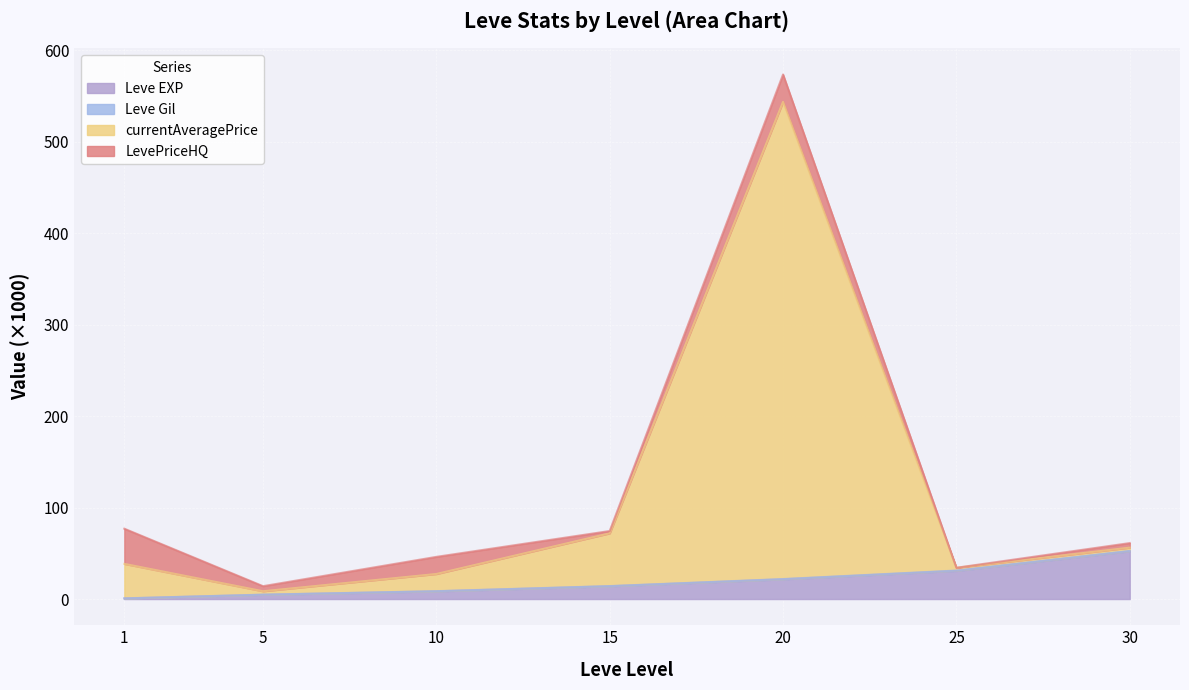

What is the value of the currentAveragePrice point at the 2nd from the left?

14.0